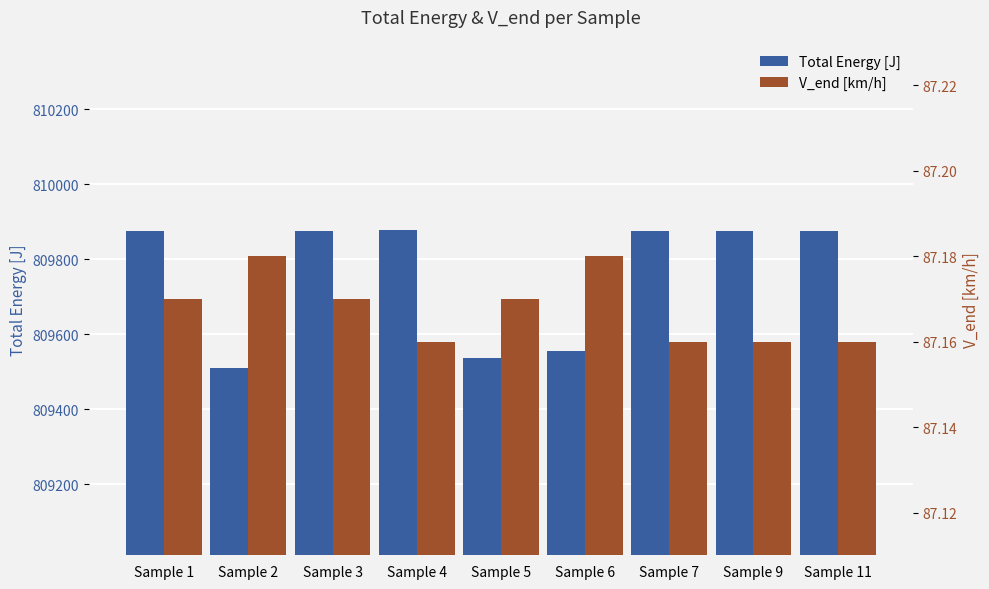

At which category is the sum across all series the highest?

Sample 4